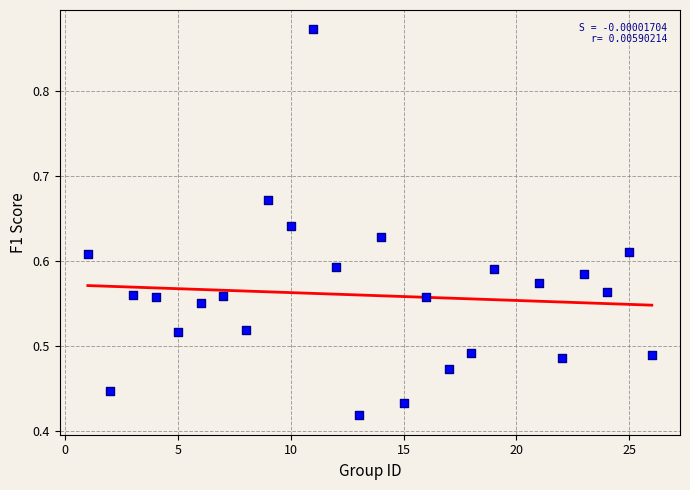

What is the range of X values (max minus min)?

25.0